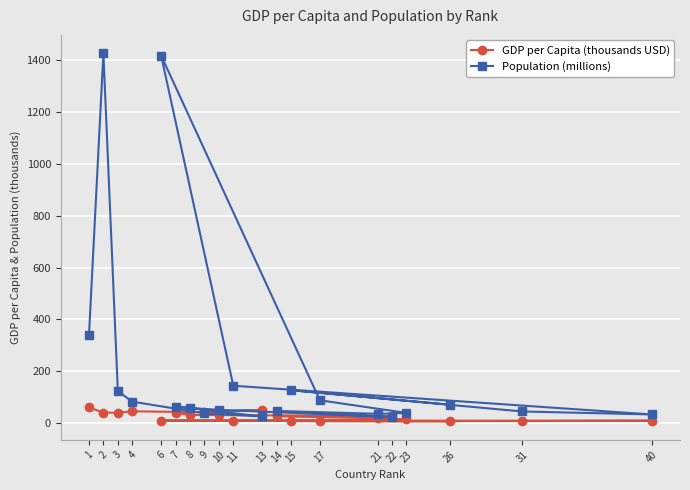

What are all the series names shown in the legend?

GDP per Capita (thousands USD), Population (millions)